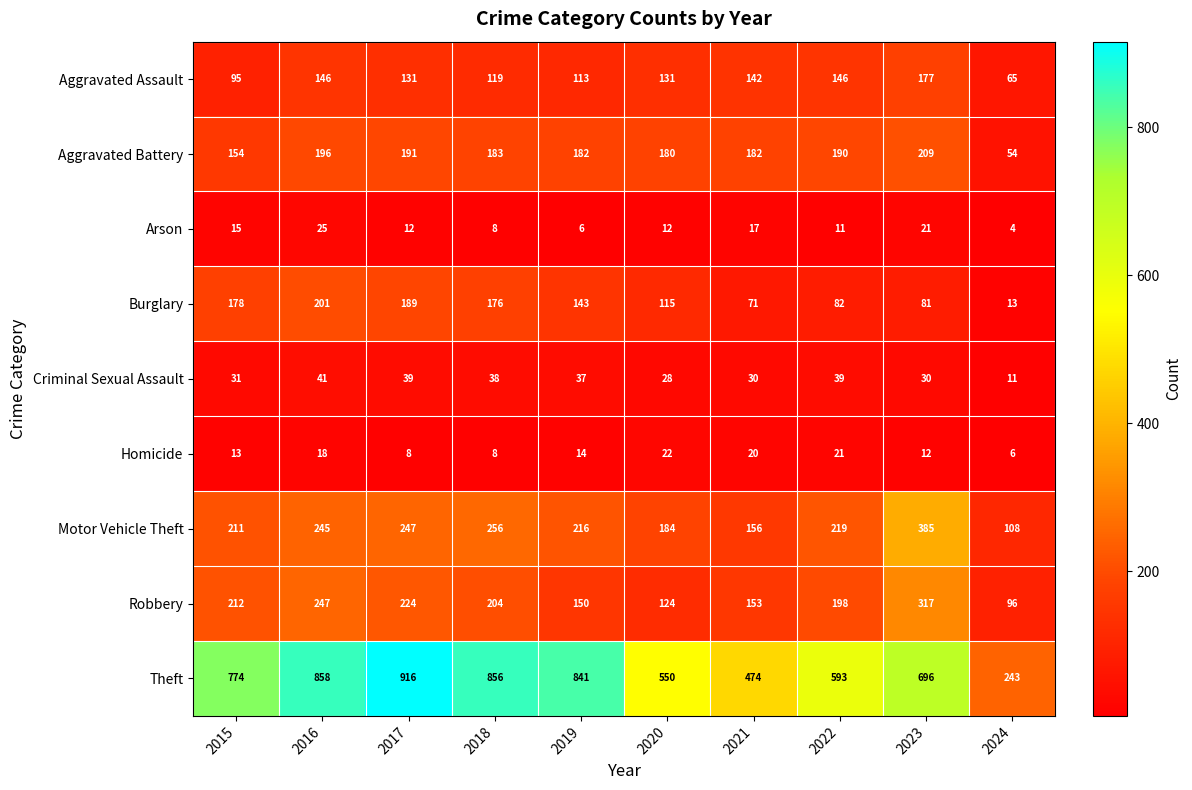

How many distinct data groups are displayed?

9